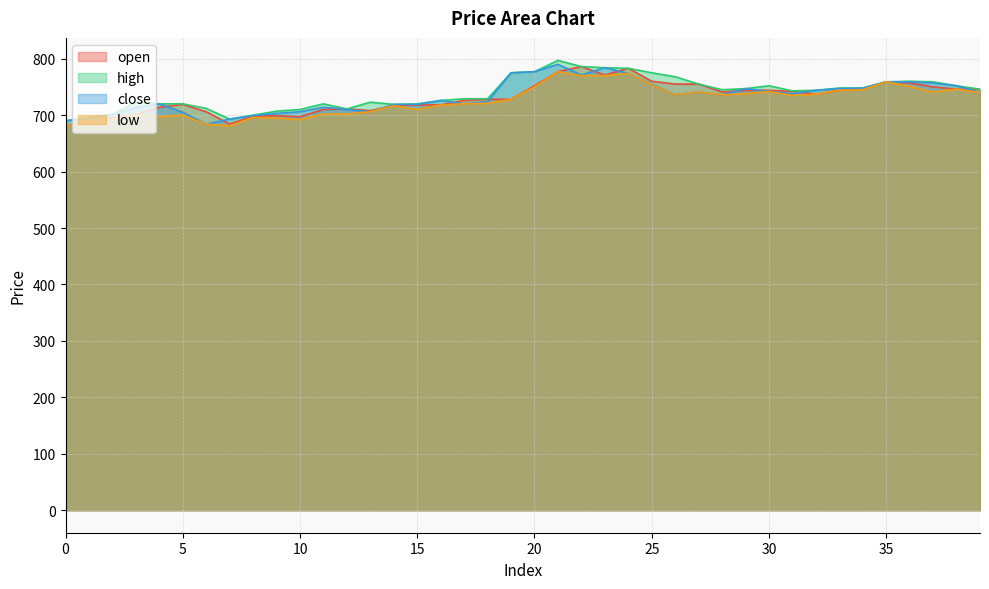

At how many categories does at least one series exceed 761?

8